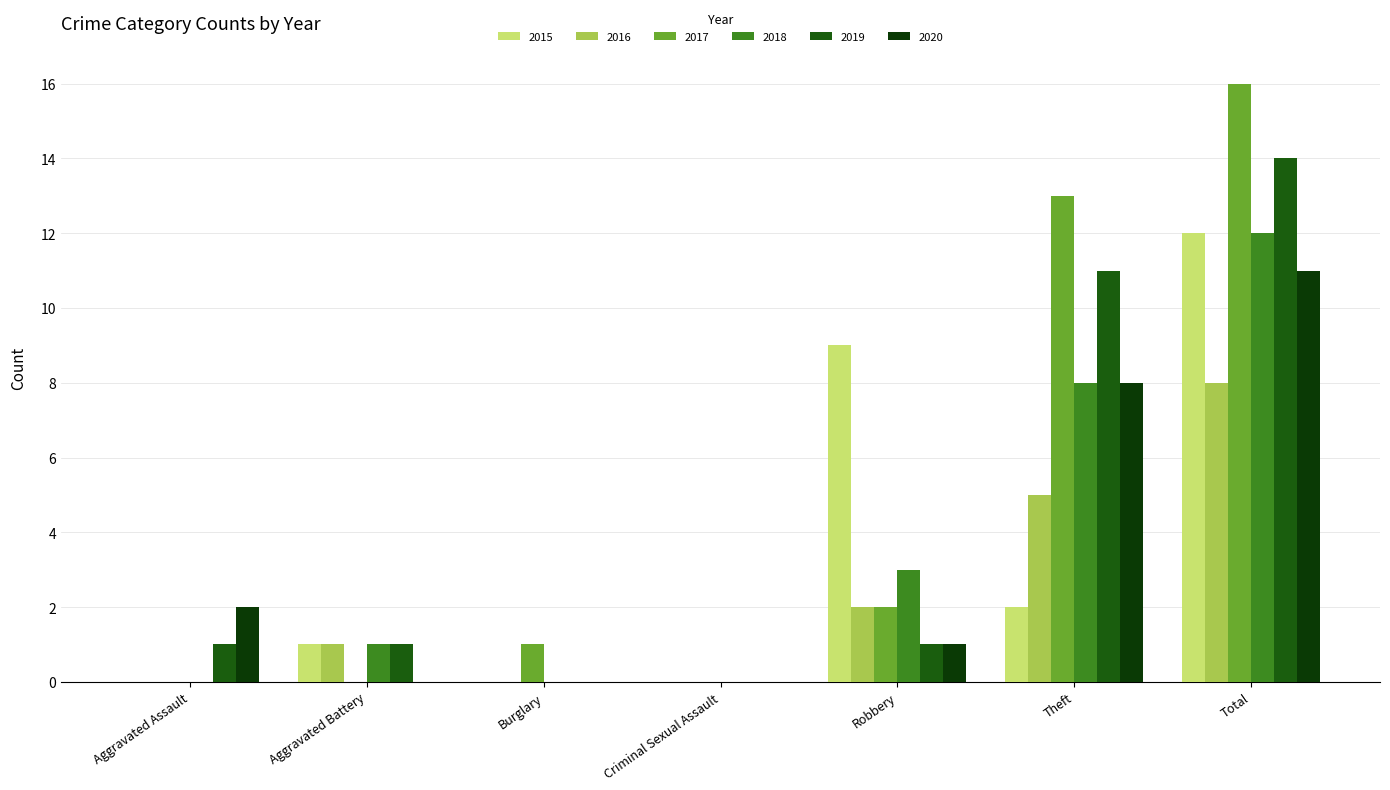

What is the sum of the 2019 values at Theft and Robbery?

12